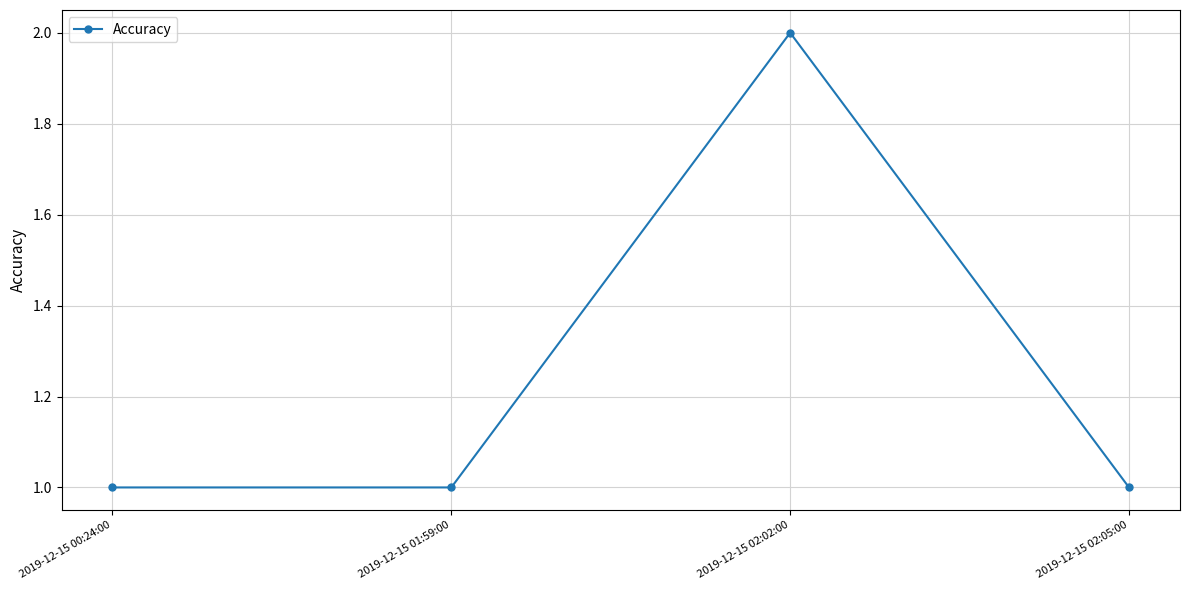

Where is the first local maximum?

2019-12-15 02:02:00